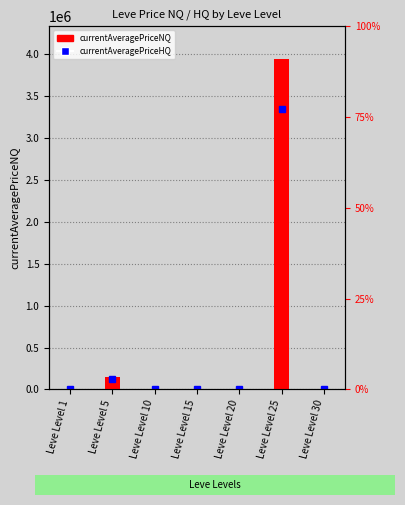

What is the difference between the maximum and minimum values?

3930893.0